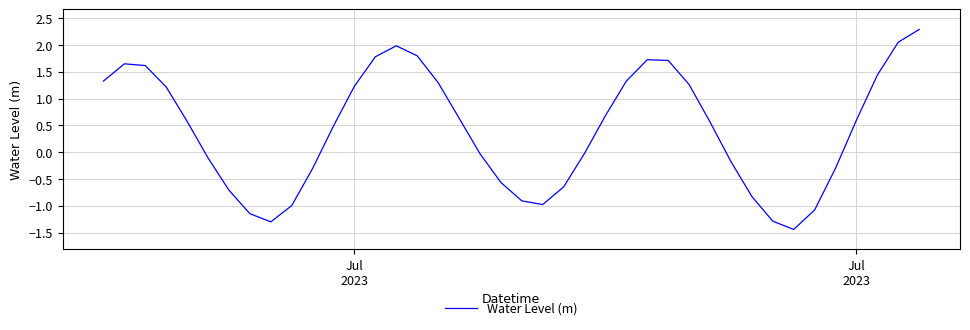

What is the greatest value displayed?

2.3